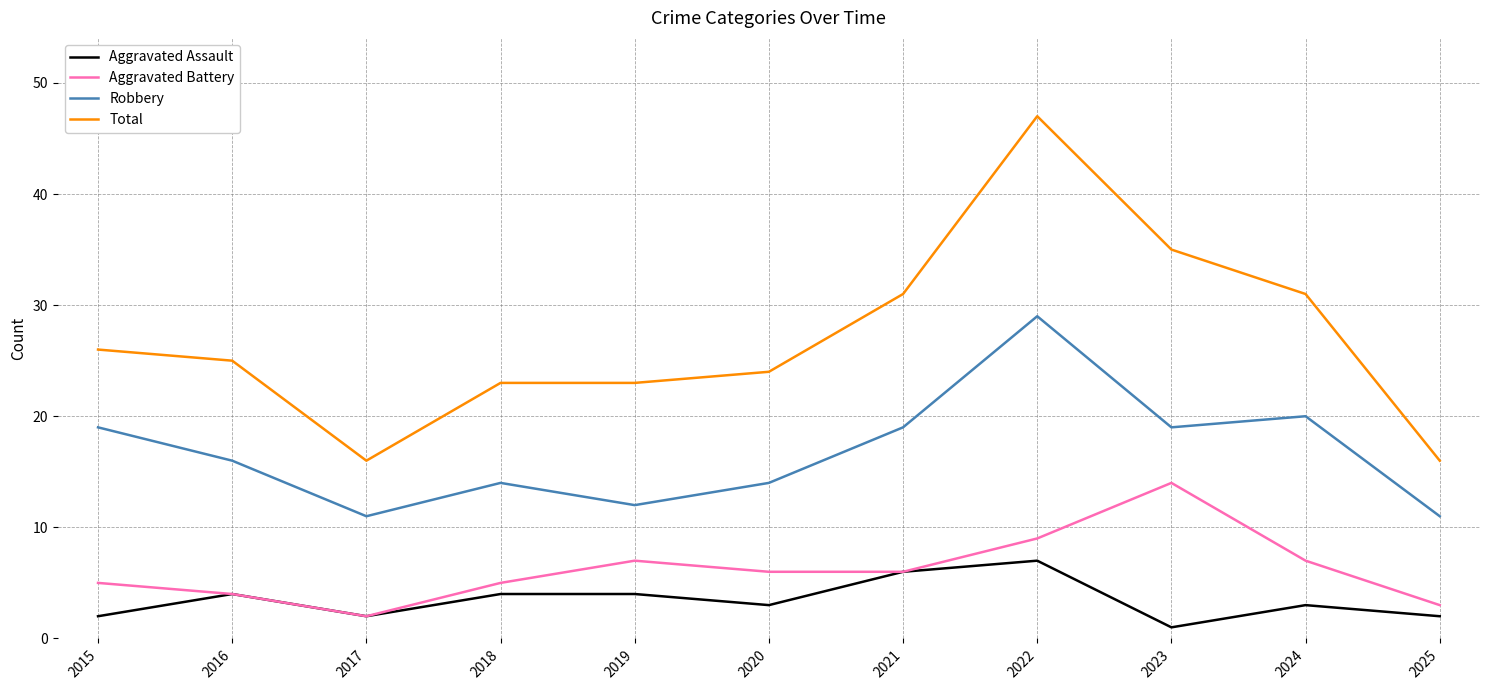

Which series has the widest spread of values?

Total